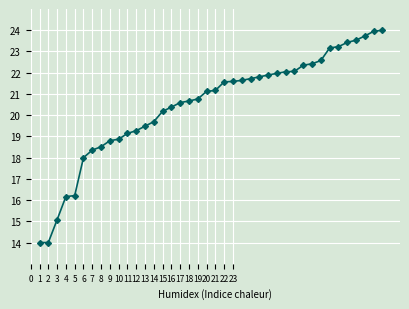

What is the smallest value displayed?

14.0